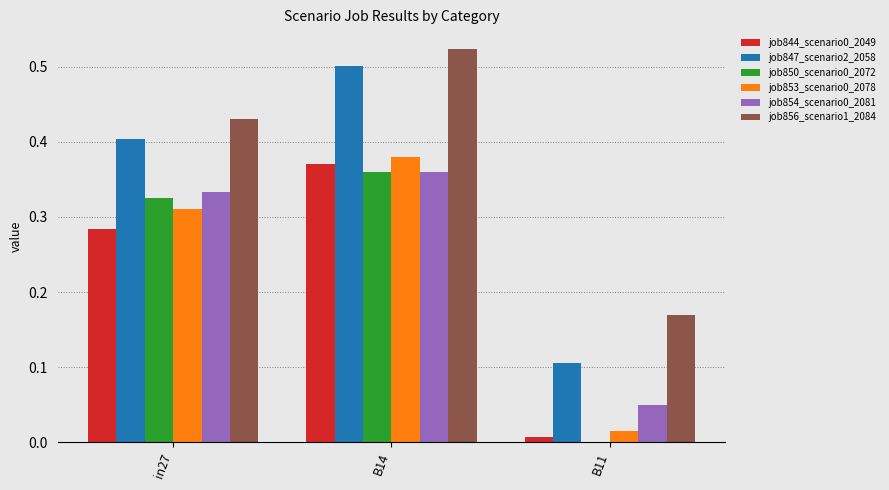

Is the value of job856_scenario1_2084 at in27 greater than the value of job854_scenario0_2081 at in27?

Yes